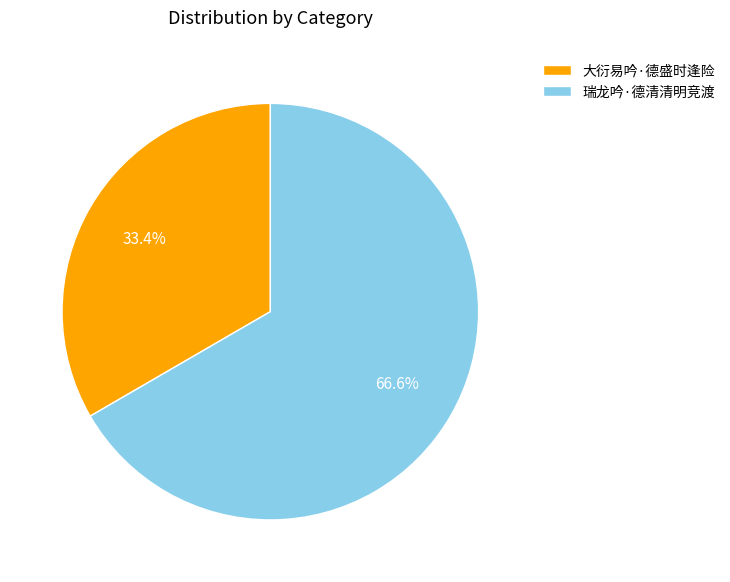

Is the sum of 瑞龙吟·德清清明竞渡 and 大衍易吟·德盛时逢险 greater than half?

Yes